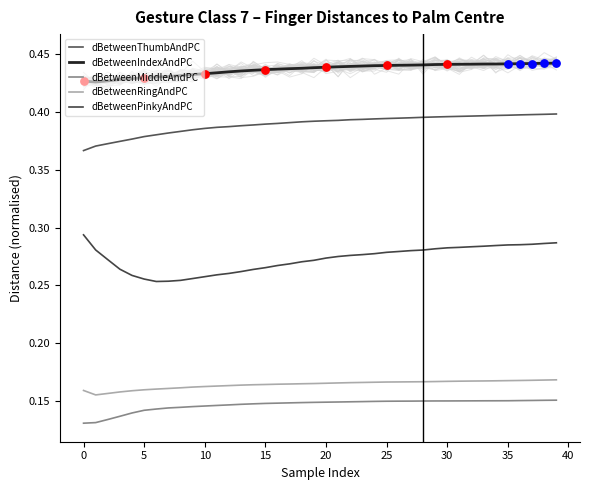

Which series has the widest spread of Y values?

dBetweenPinkyAndPC